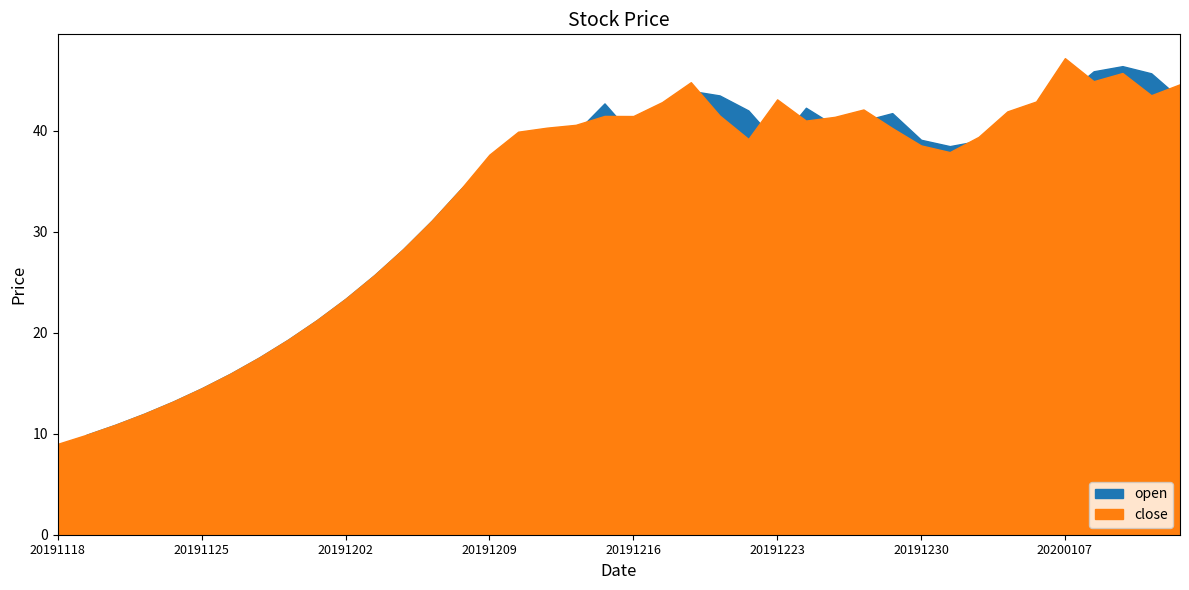

Which series ends up on top after the final intersection of open and close?

close